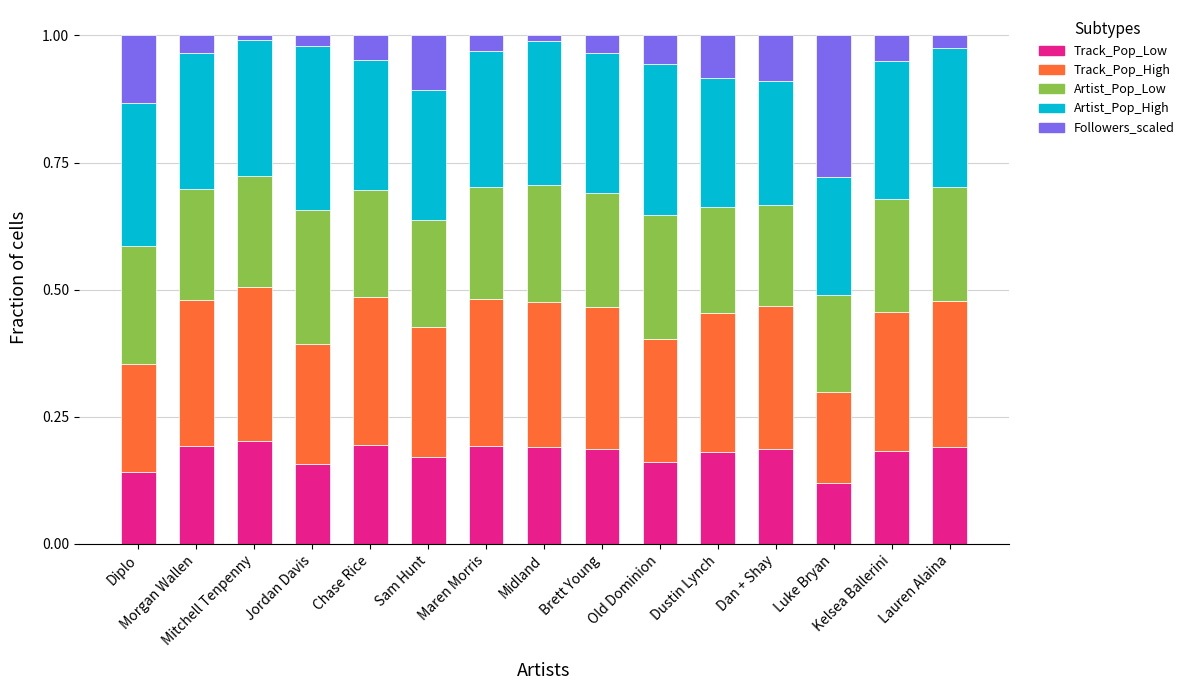

The value of Followers_scaled at Old Dominion is 0.1. True or false?

True